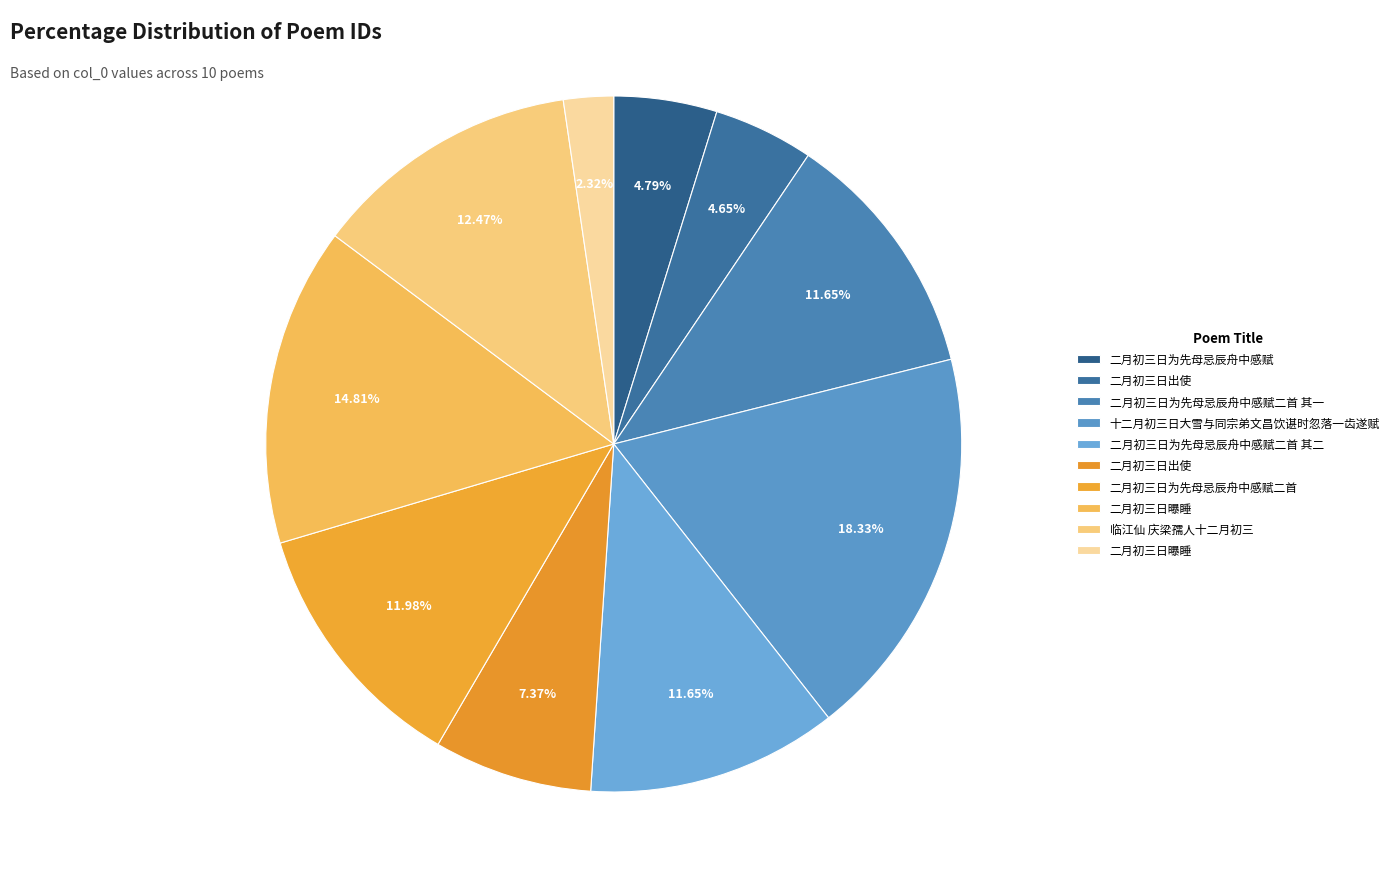

How many segments does this pie chart have?

10